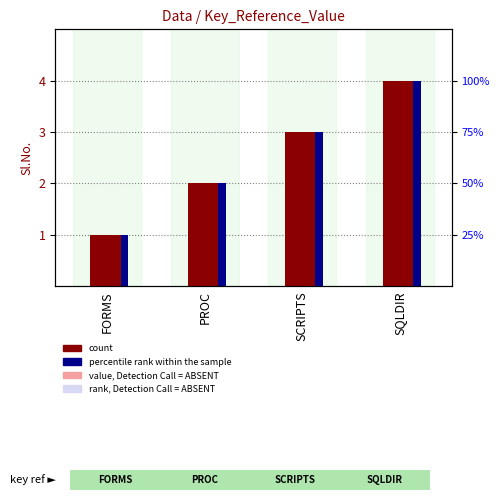

Read the value at SCRIPTS.

3